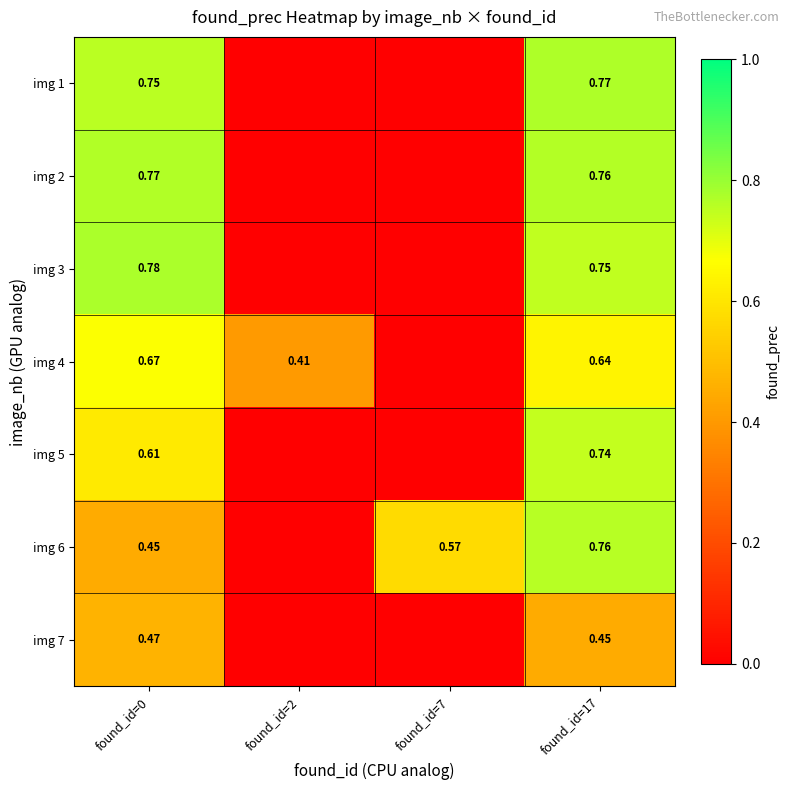

What is the difference between the highest and lowest values at found_id=2?

0.4